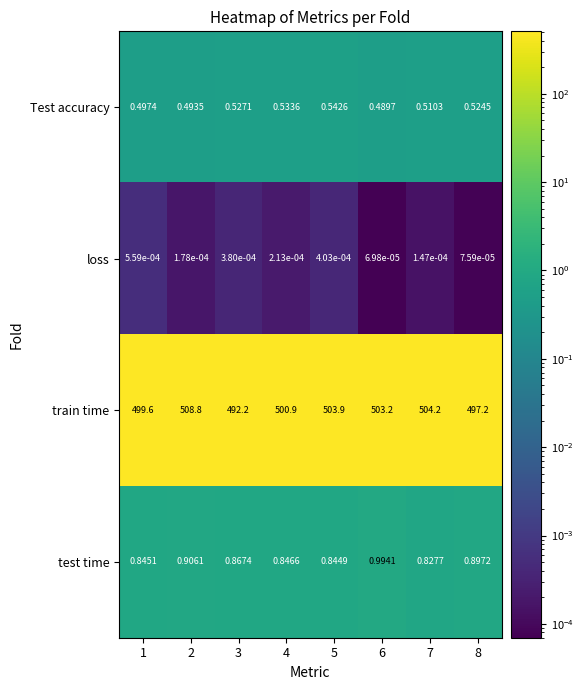

Which series has the largest total across all categories?

train time